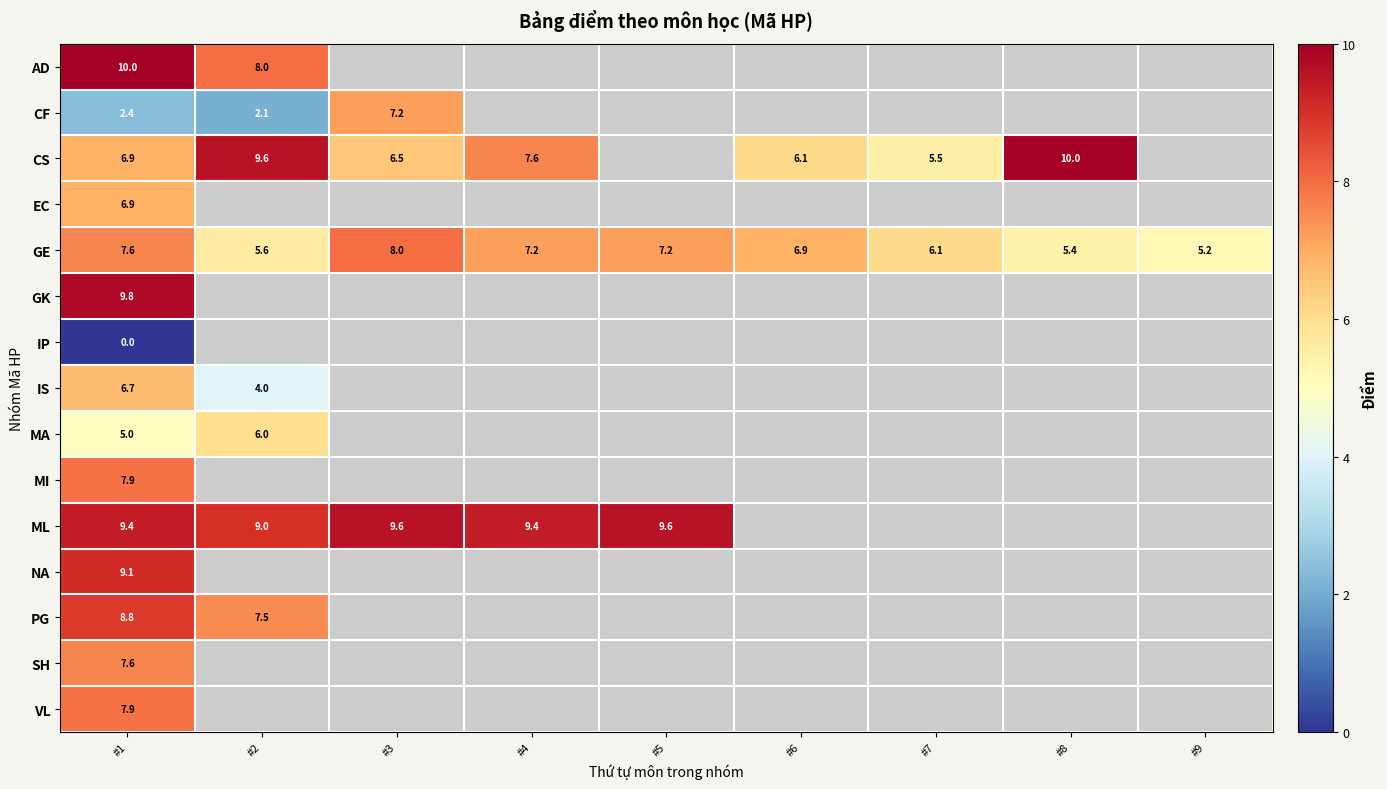

At which label does GE reach its peak?

#3